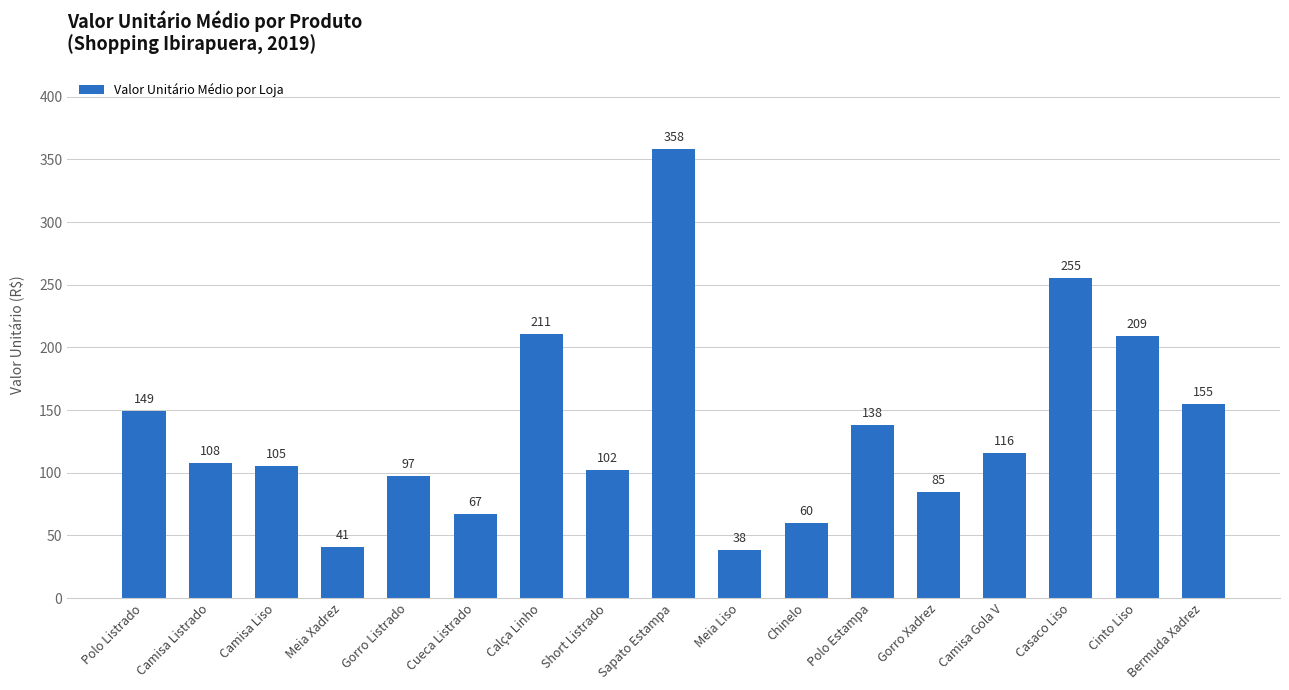

At which label is the value closest to 198?

Cinto Liso